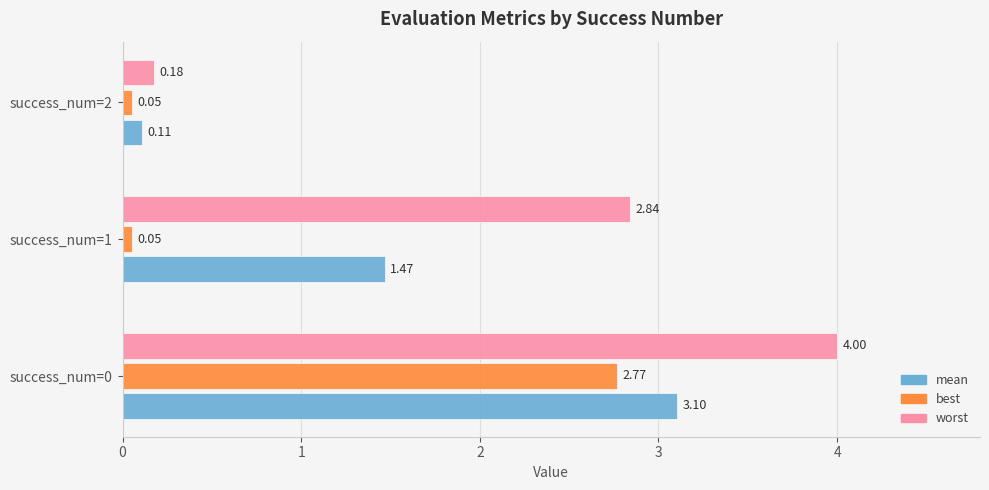

What is the sum of all best values?

2.9